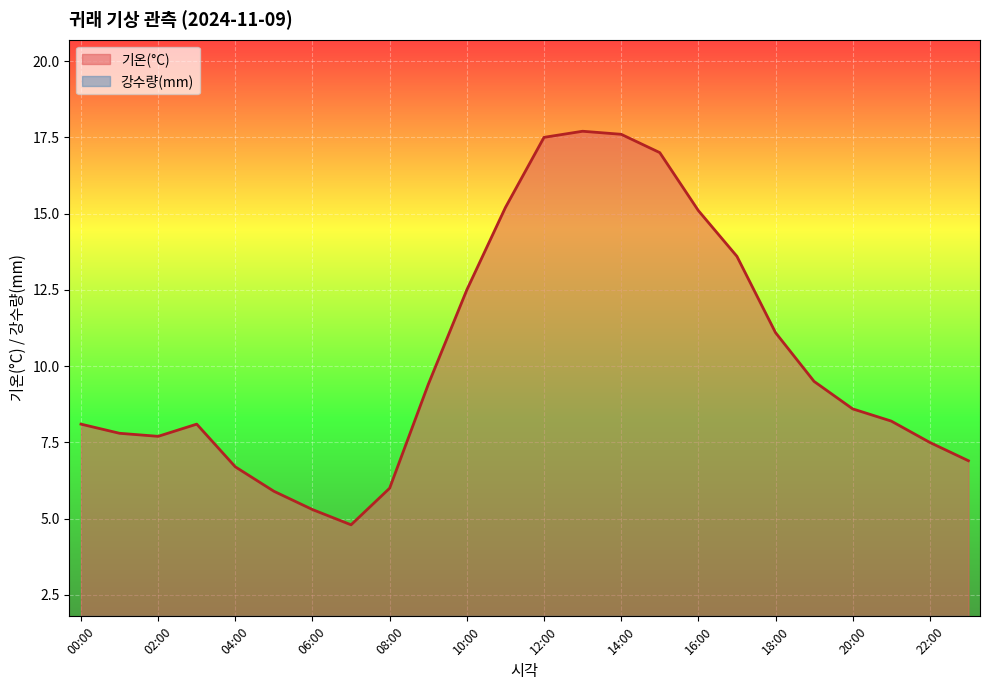

What position from the right is 13:00?

11